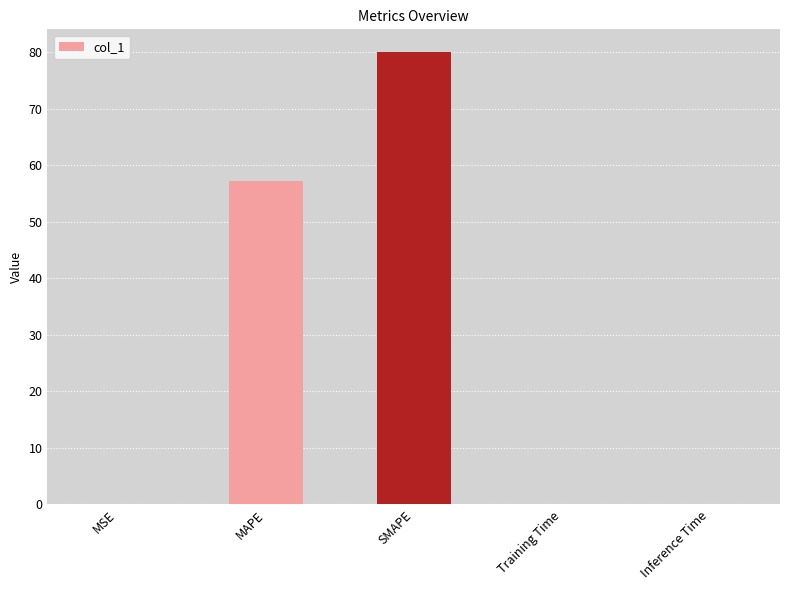

True or false: the data shows 0.0 at Inference Time.

True